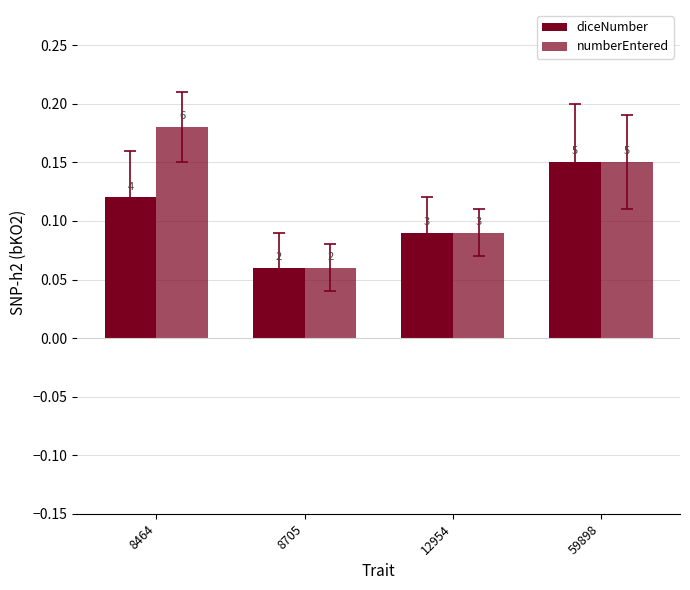

At how many categories does at least one series exceed 0?

4